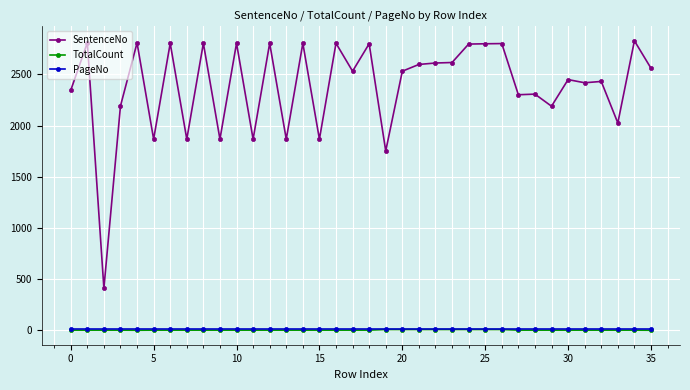

At how many categories does at least one series exceed 1337?

35